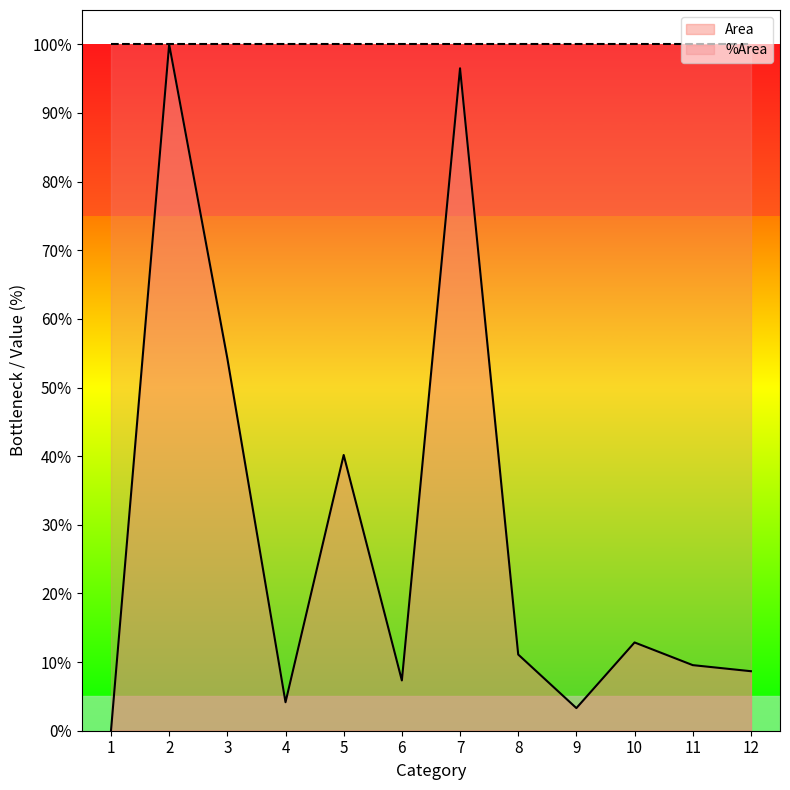

Rank the categories by value from highest to lowest.

2, 7, 3, 5, 10, 8, 11, 12, 6, 4, 9, 1